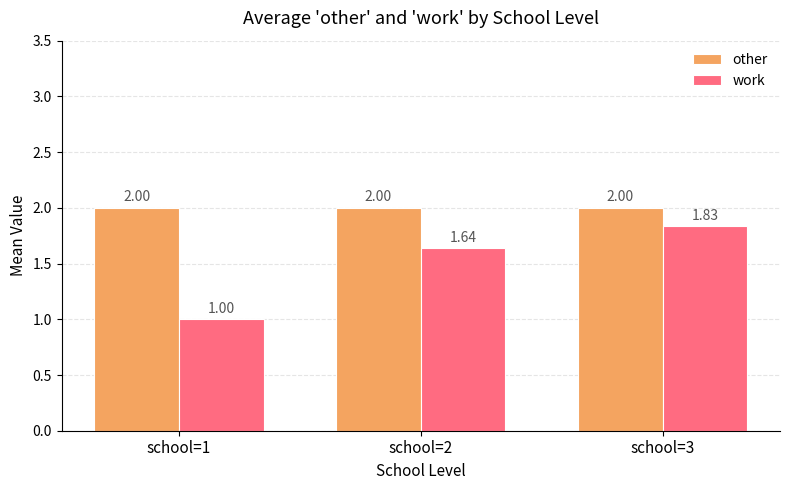

Rank the series by their average value, from highest to lowest.

other, work